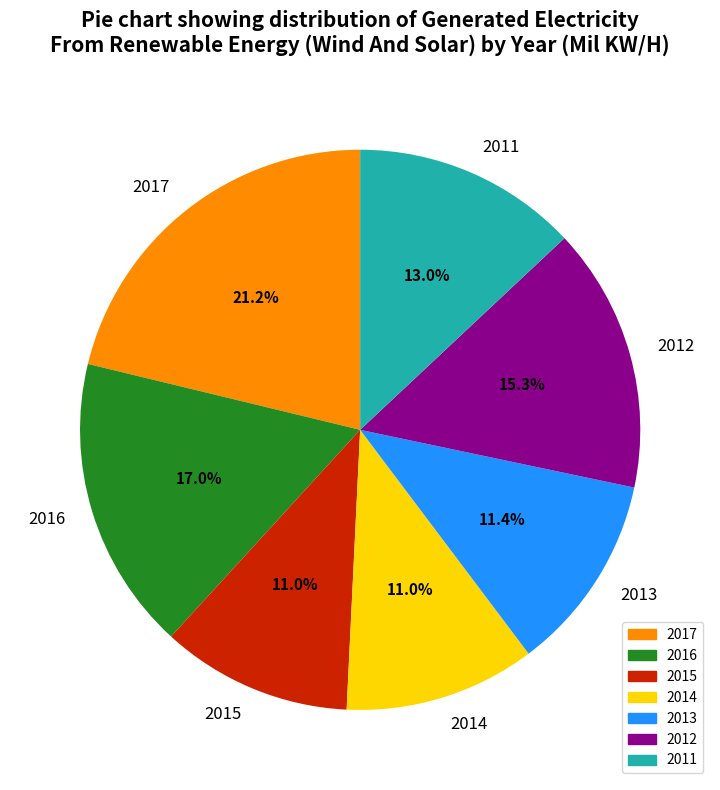

Is there a majority slice in this chart?

No